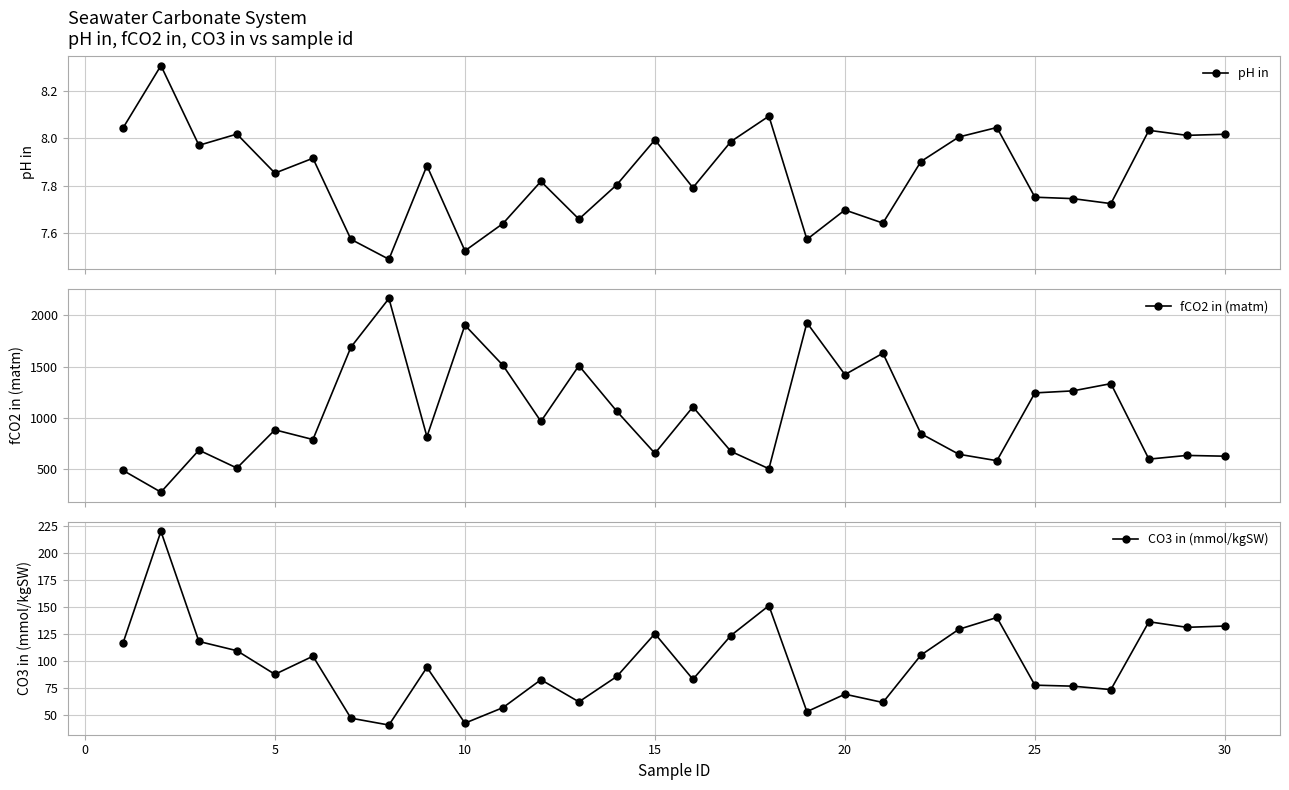

What is the maximum value shown in the chart?

2166.0